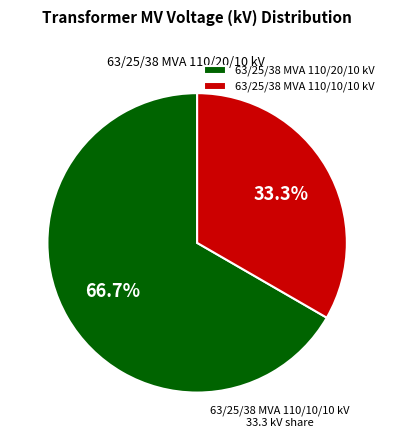

Count the number of slices in the pie.

2